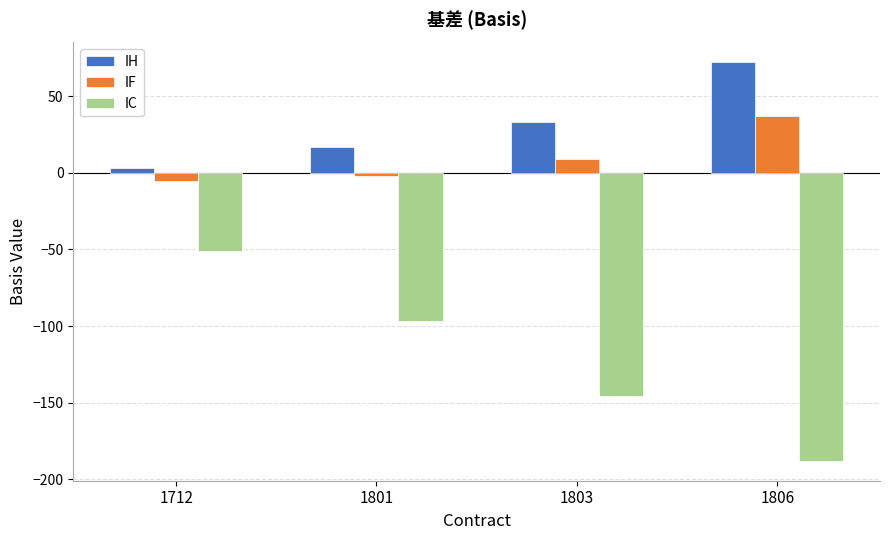

Which series has the largest total across all categories?

IH